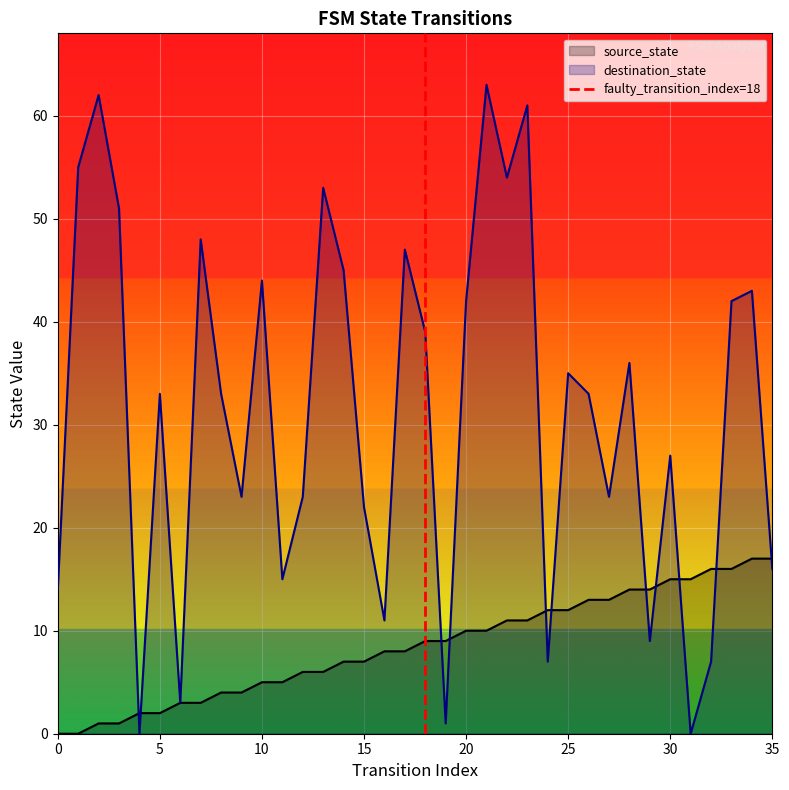

The destination_state series shows 78 at 10. True or false?

False